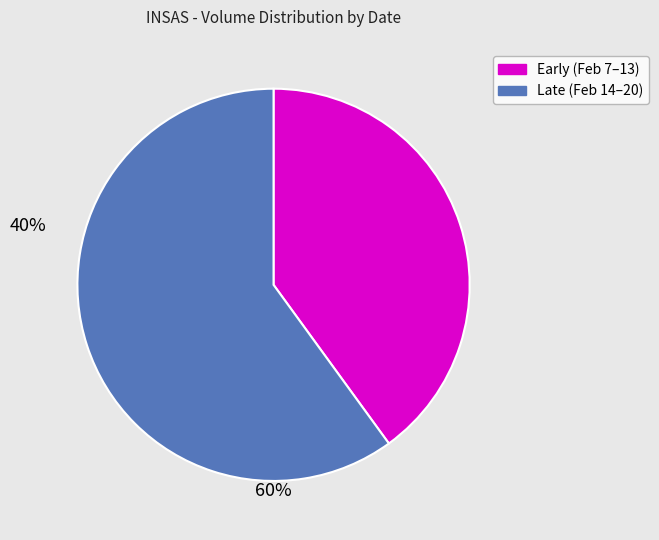

Does any single category account for the majority?

Yes